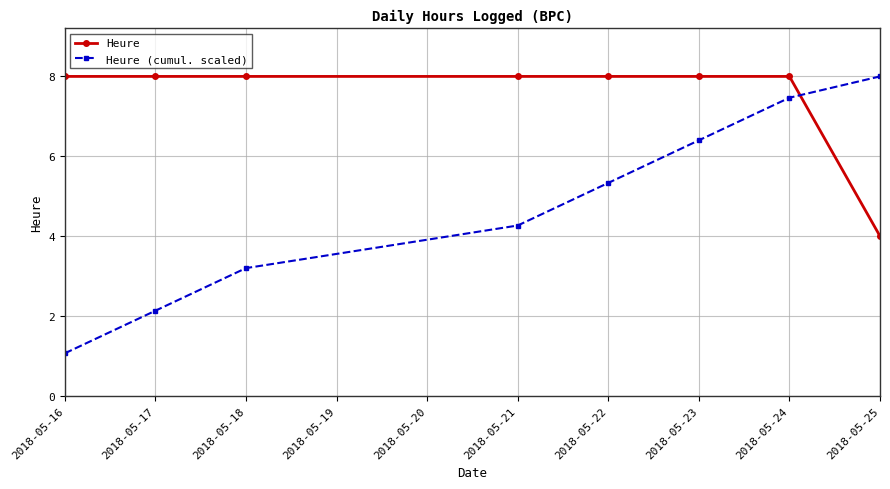

What is the sum of the Heure (cumul. scaled) values at 2018-05-21 and 2018-05-23?

10.7